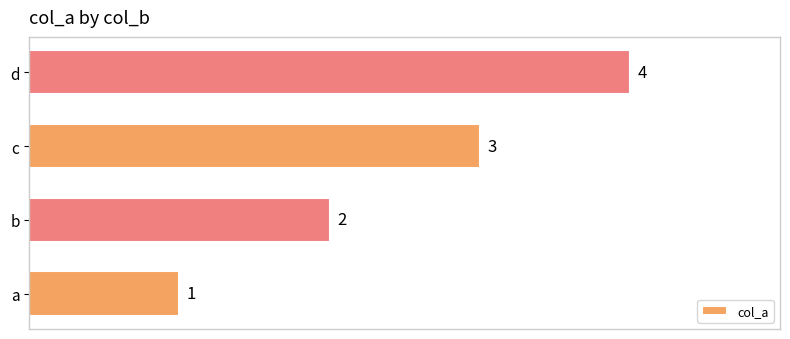

What is the difference between the values at a and d?

3